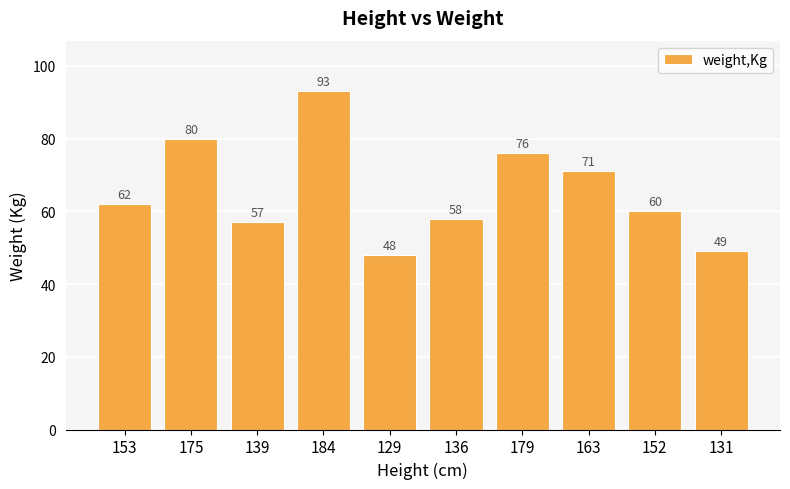

What is the average value?

65